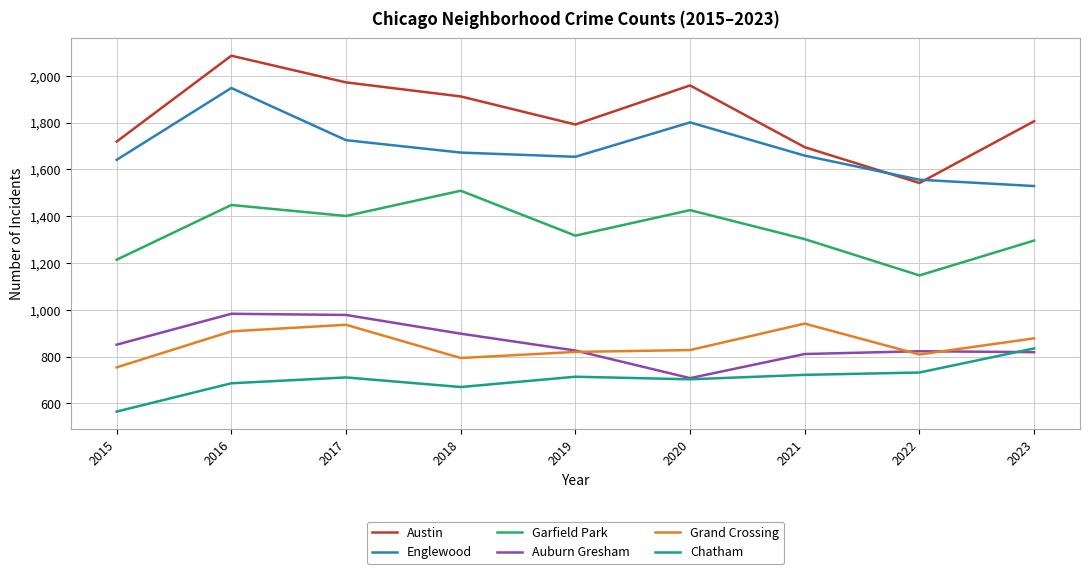

Which series changed the most between 2017 and 2021?

Austin